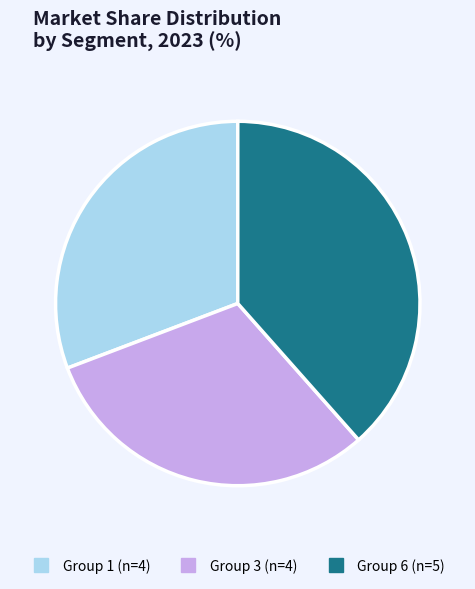

Is there any slice that represents more than half of the pie?

No